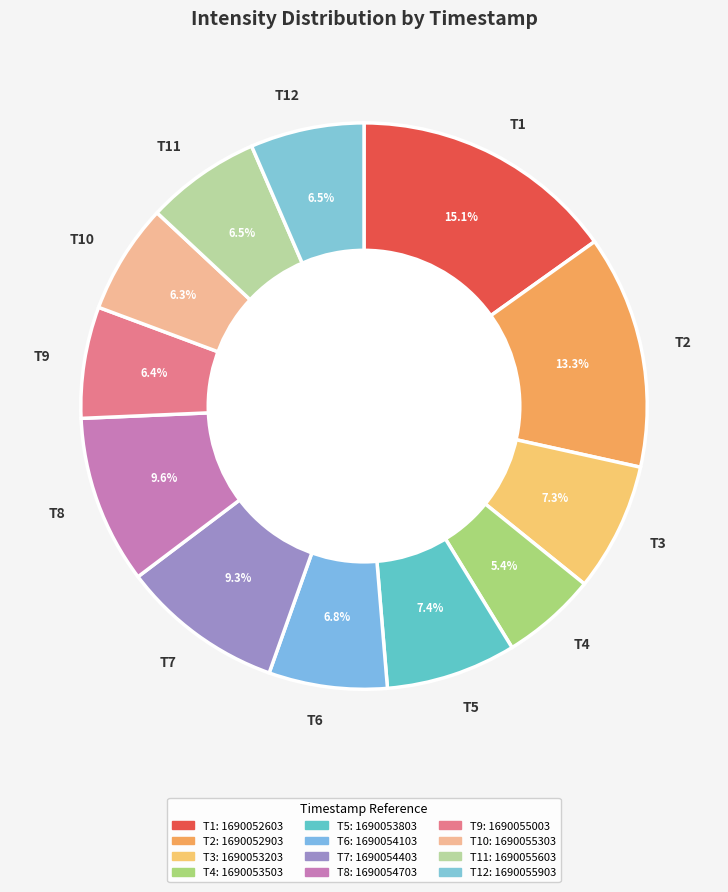

How much of the chart is everything except T7?

90.7%